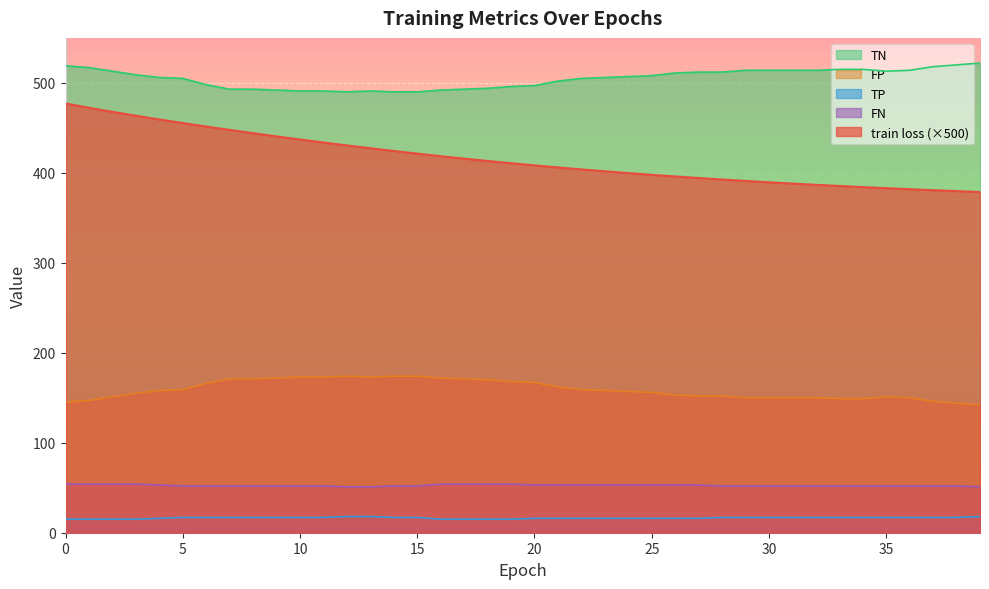

Which series has the largest range (max minus min)?

train loss (×500)